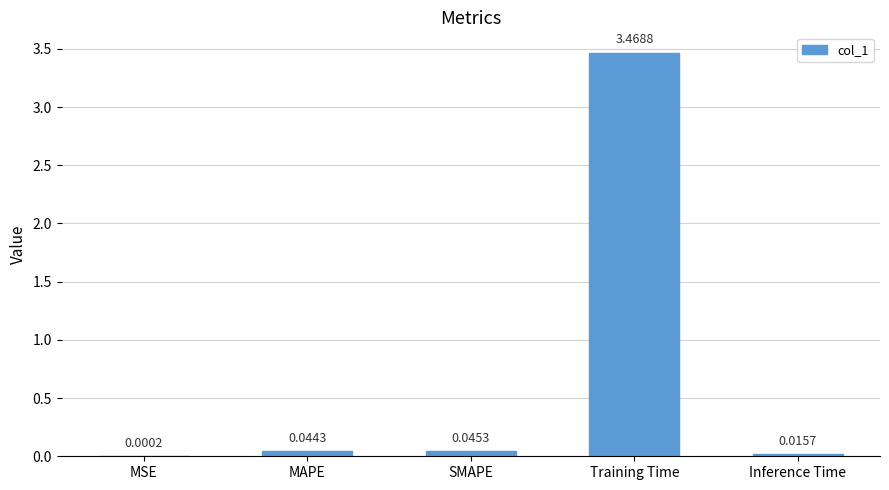

At which category does the chart reach its peak across all series?

Training Time